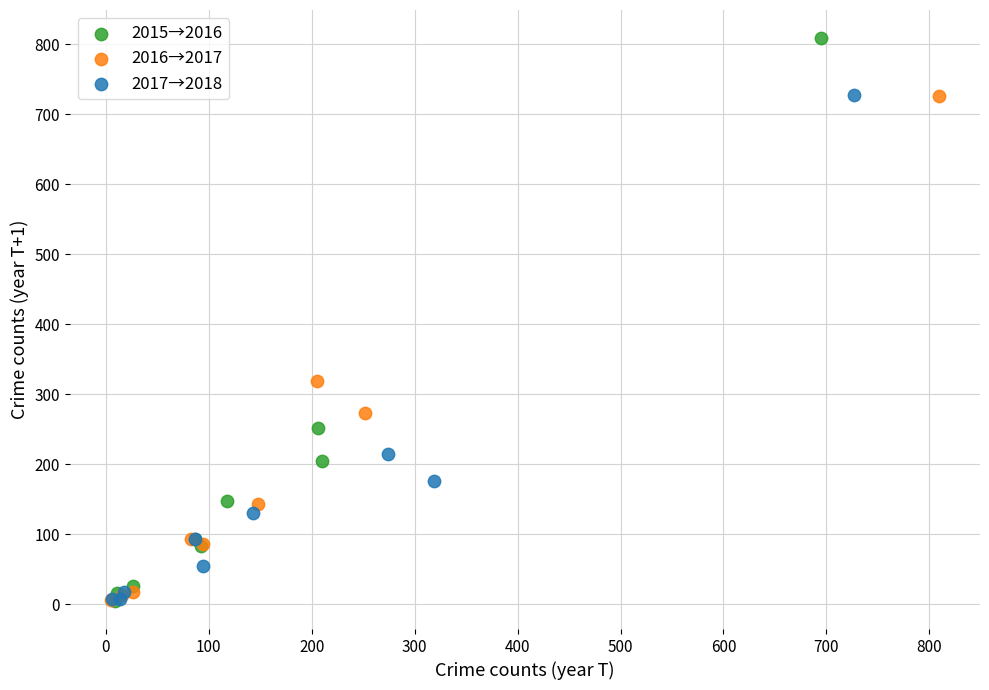

What are all the series names shown in the legend?

2015→2016, 2016→2017, 2017→2018